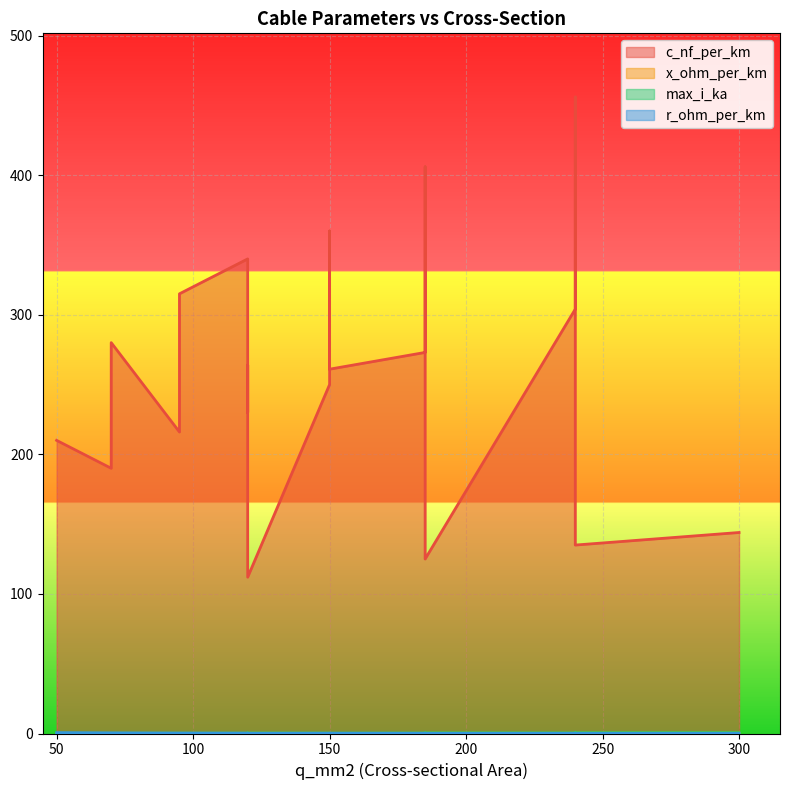

Where do max_i_ka and r_ohm_per_km first cross each other?

50 and 120